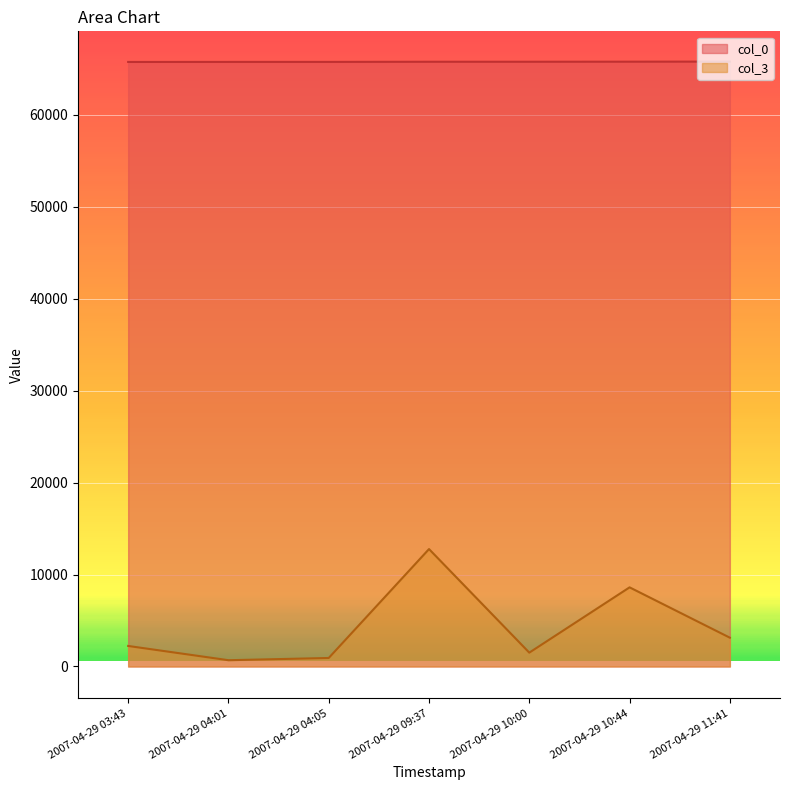

Does the chart display data point markers on the line(s)?

No